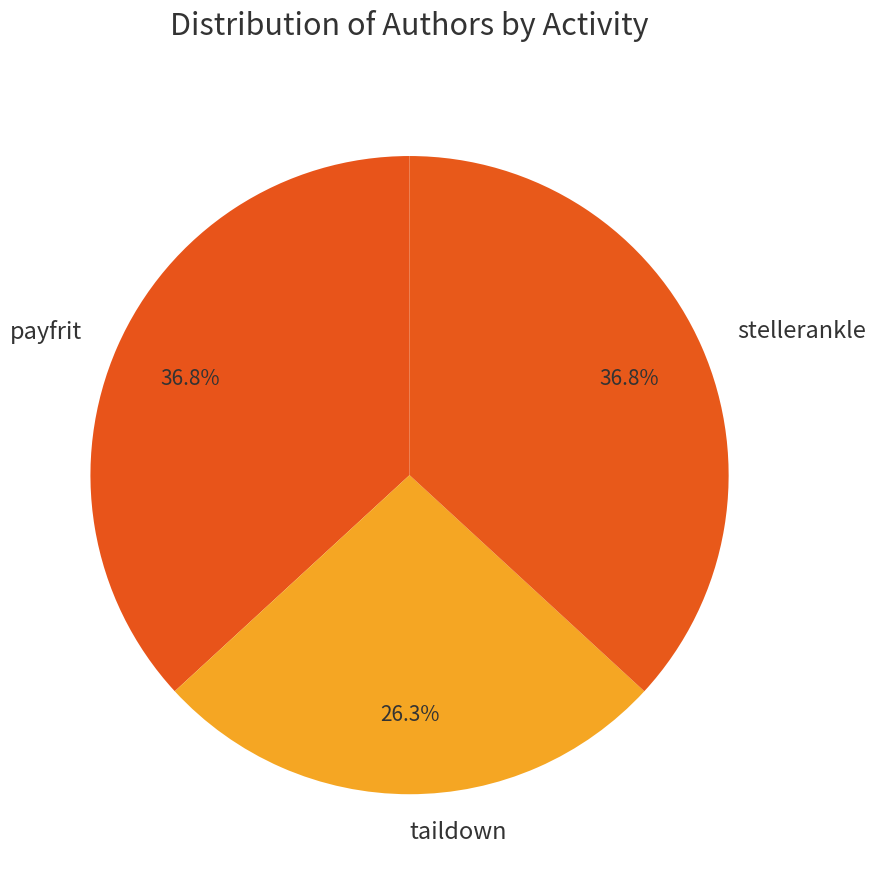

Is there any slice that represents more than half of the pie?

No